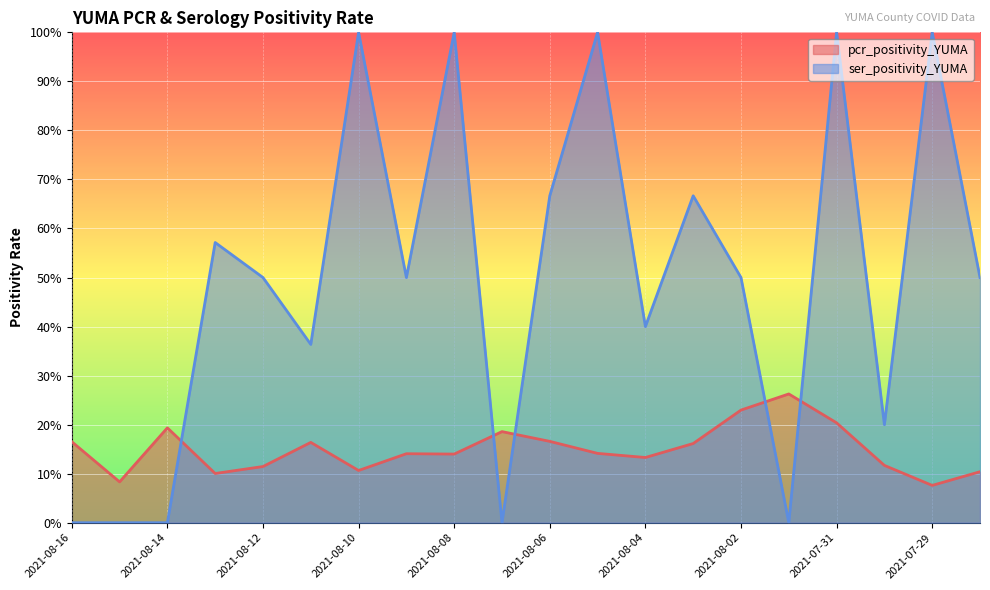

In pcr_positivity_YUMA, how many points are lower than both neighbors (excluding endpoints)?

6